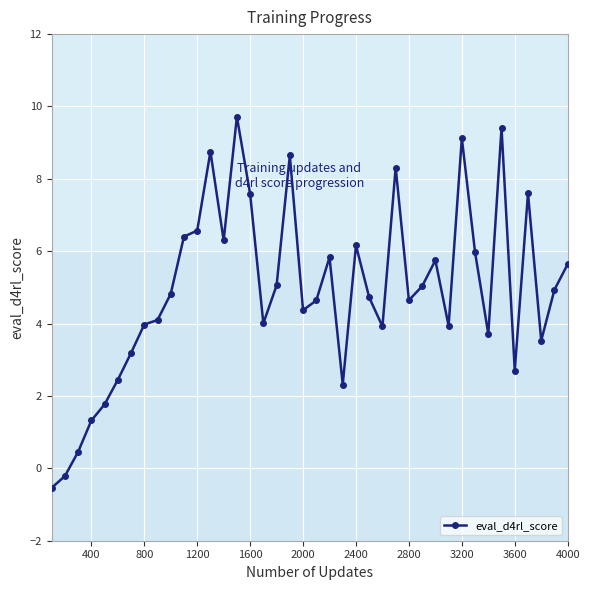

What is the minimum value for eval_d4rl_score?

-0.5